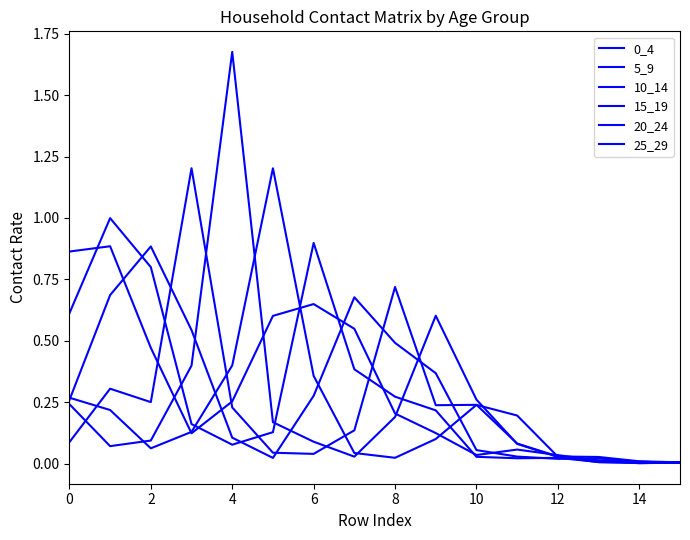

How many categories are shown in the chart?

16